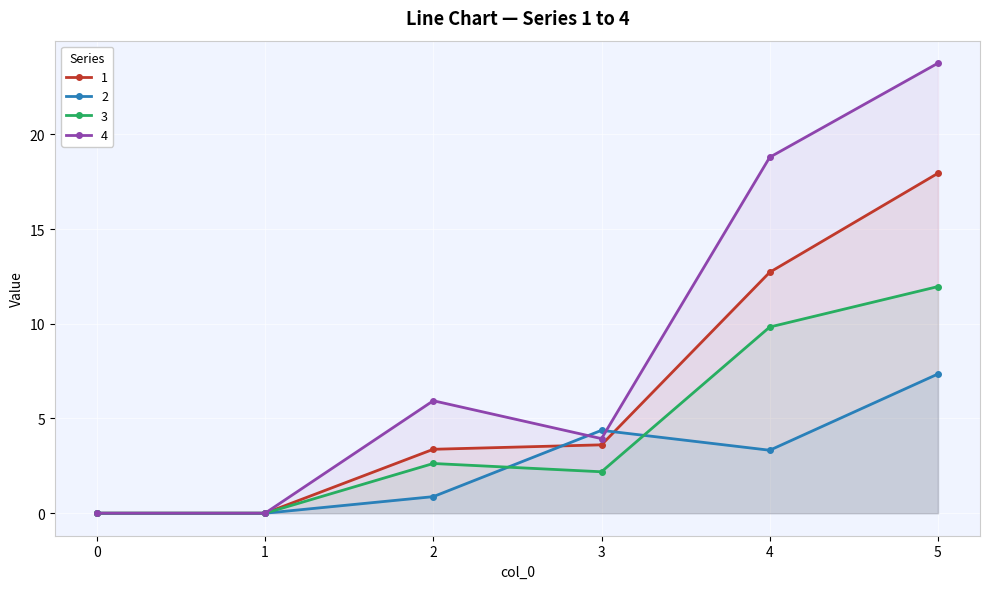

How many lines are shown in the chart?

4